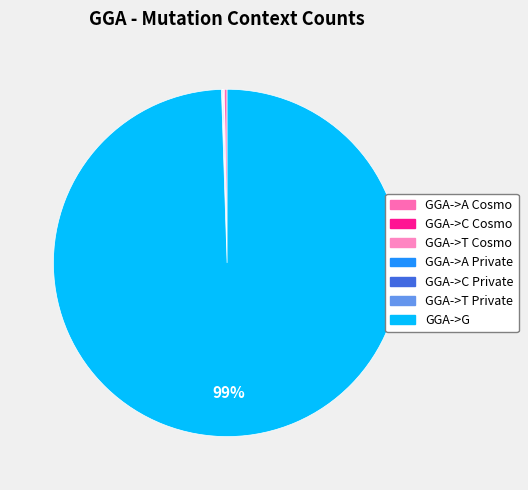

Count the number of slices in the pie.

7